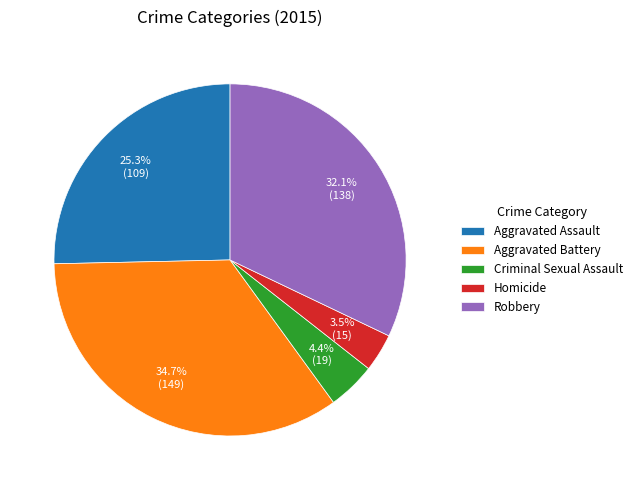

Count the number of slices in the pie.

5